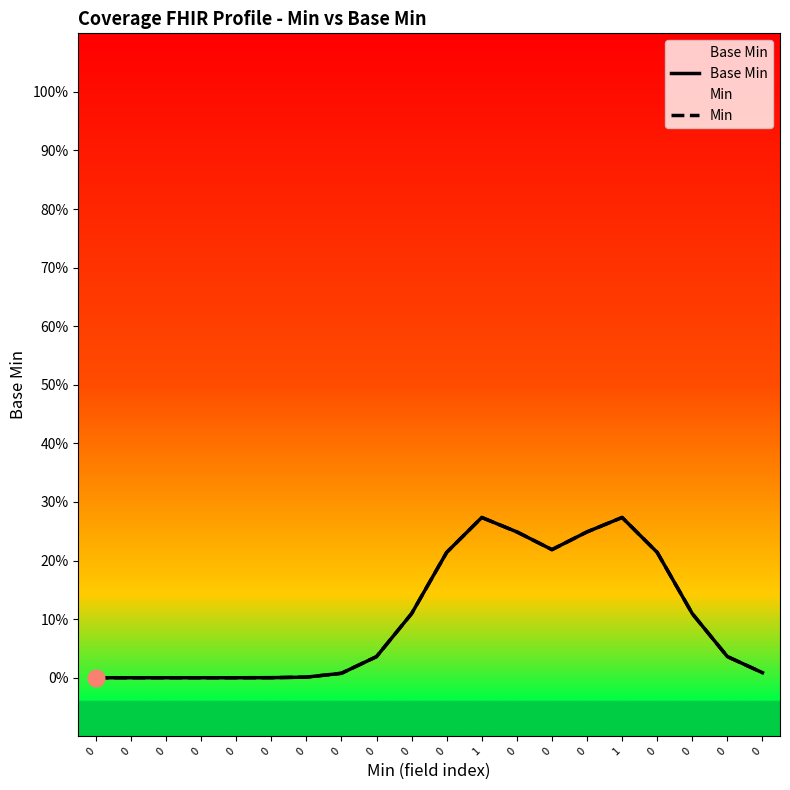

What is the greatest value displayed?

0.3